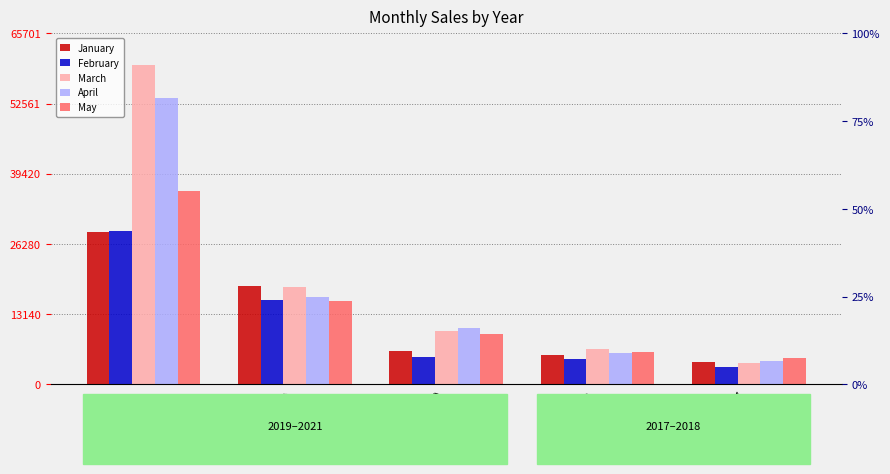

Which series has the widest spread of values?

March